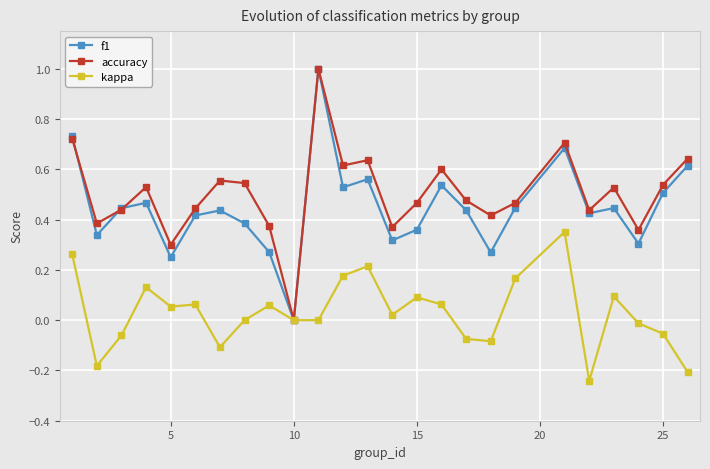

True or false: f1 has more than 2 interior local peaks.

True